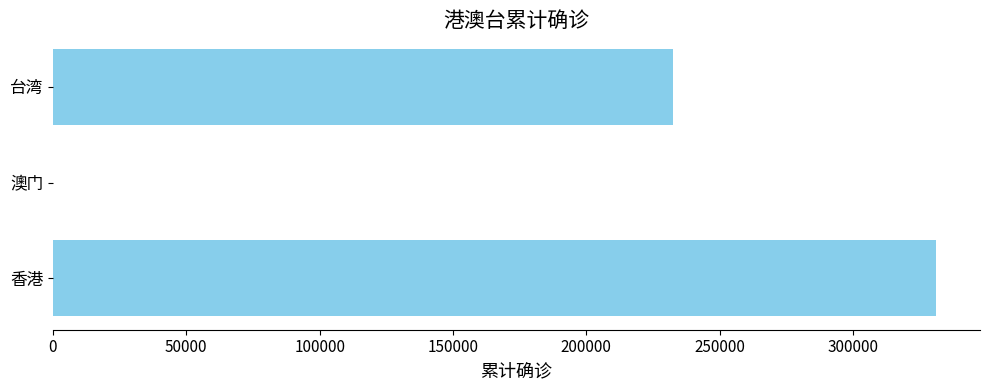

The chart shows a value of 491349 at 香港. True or false?

False